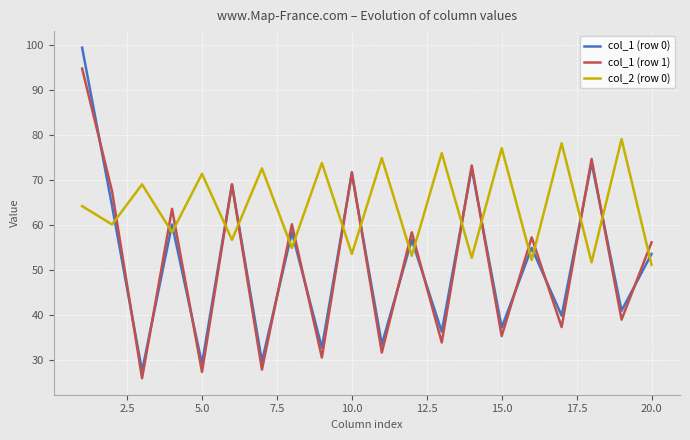

Rank the series by their maximum value, from lowest to highest.

col_2 (row 0), col_1 (row 1), col_1 (row 0)